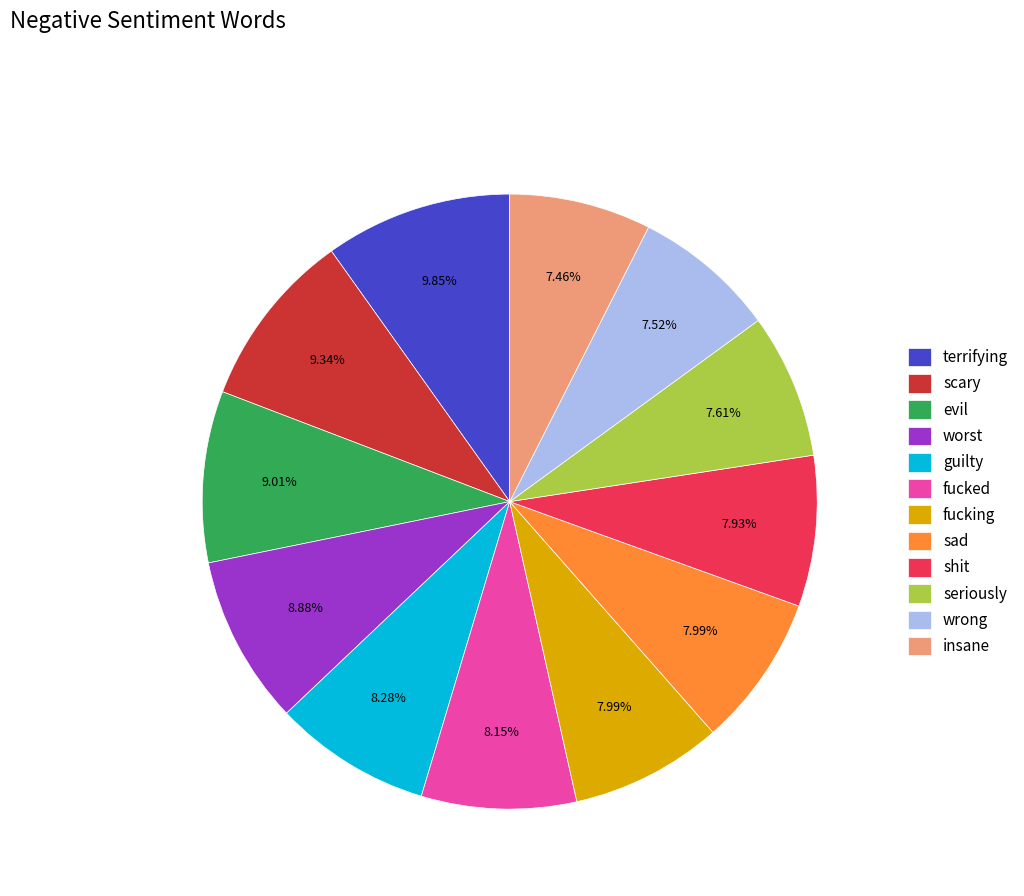

Is there a majority slice in this chart?

No